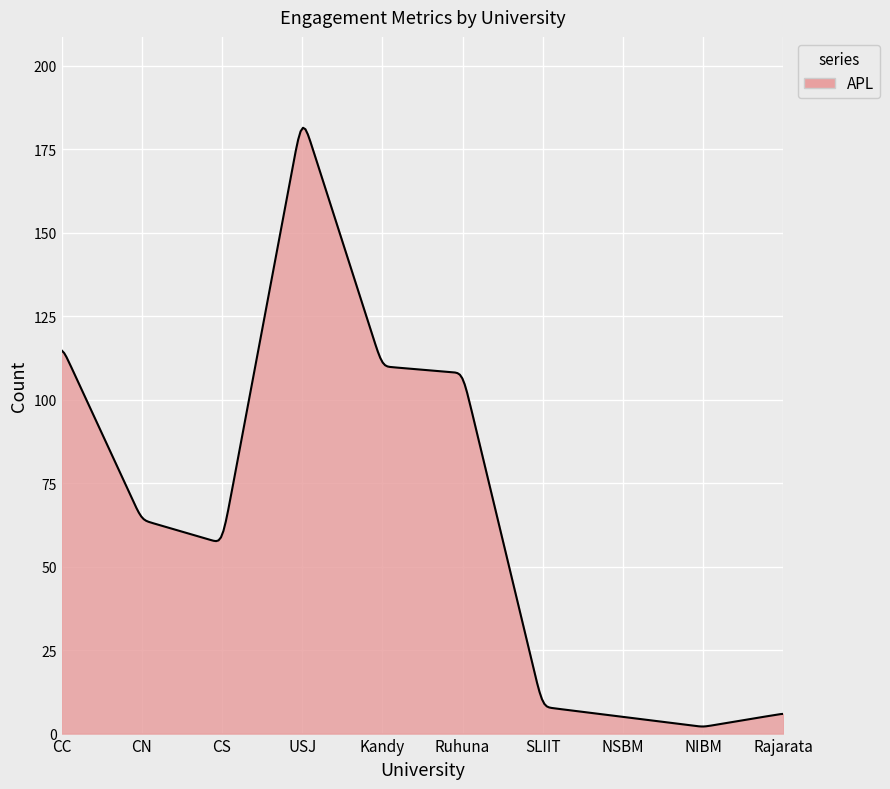

Count the number of data series in this chart.

1